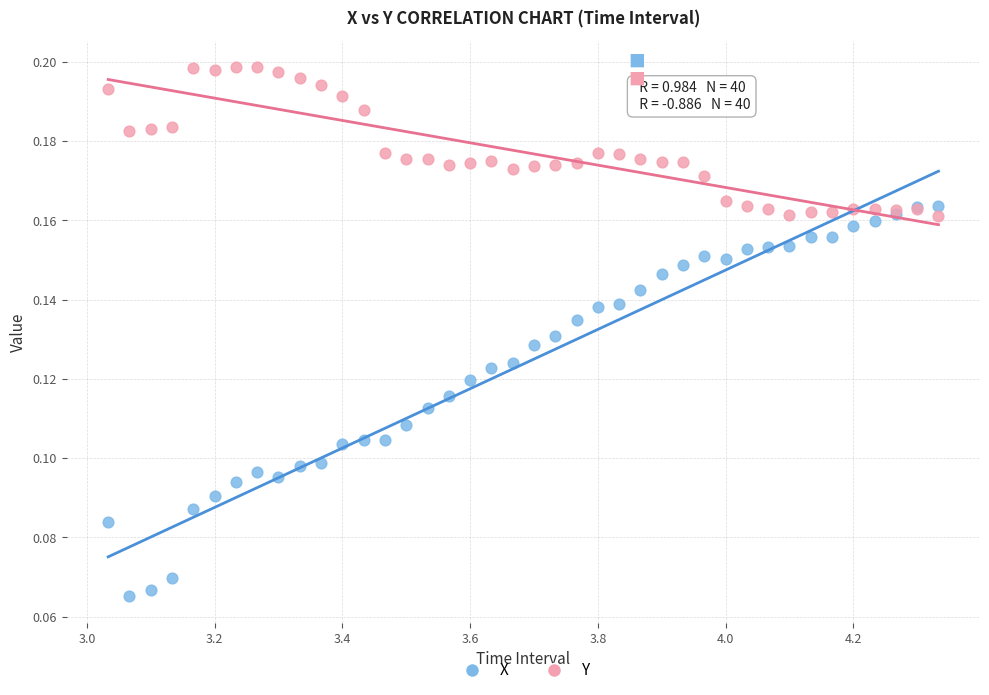

What is the X range (max minus min) for the scatter plot?

1.3